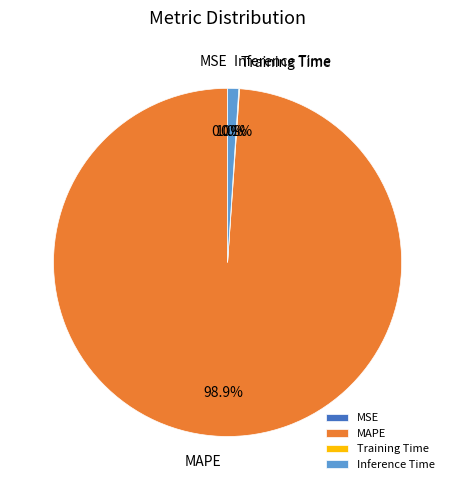

Does any single category account for the majority?

Yes